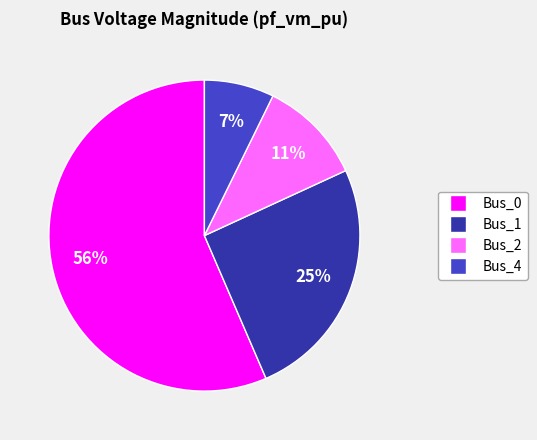

Count the number of slices in the pie.

4